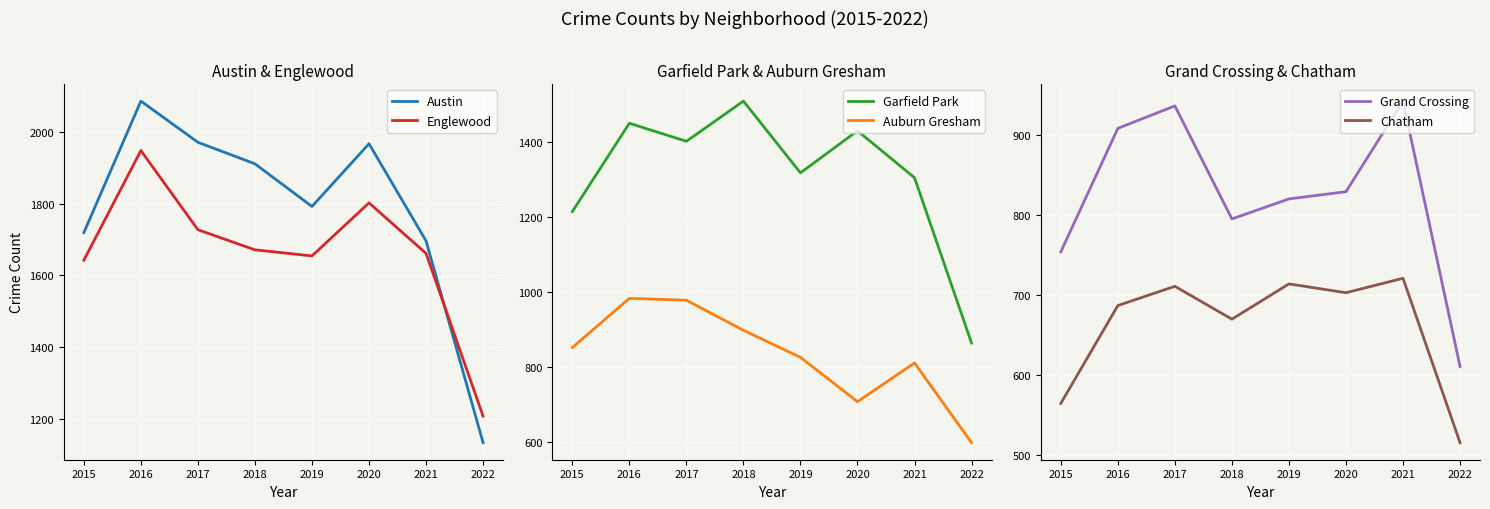

Is this an area chart (filled region under the line)?

No